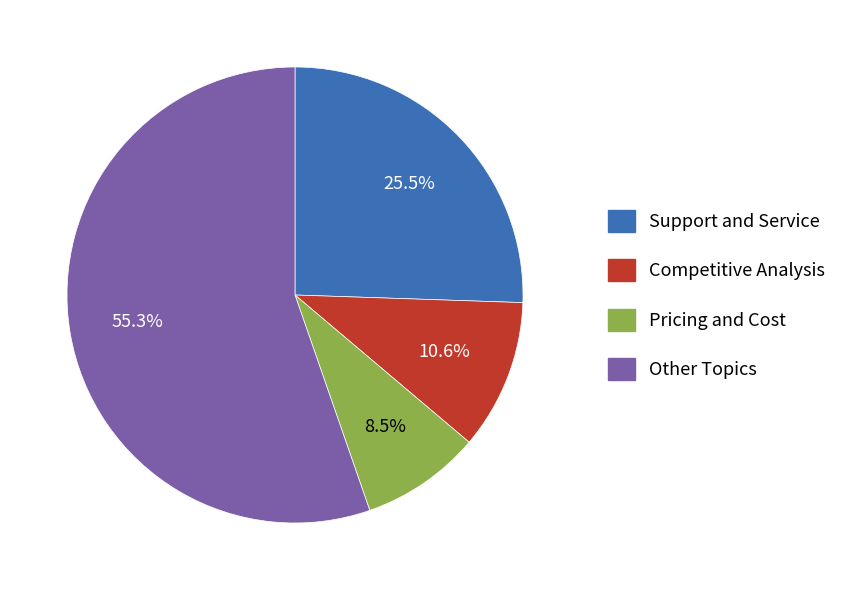

Is there a majority slice in this chart?

Yes